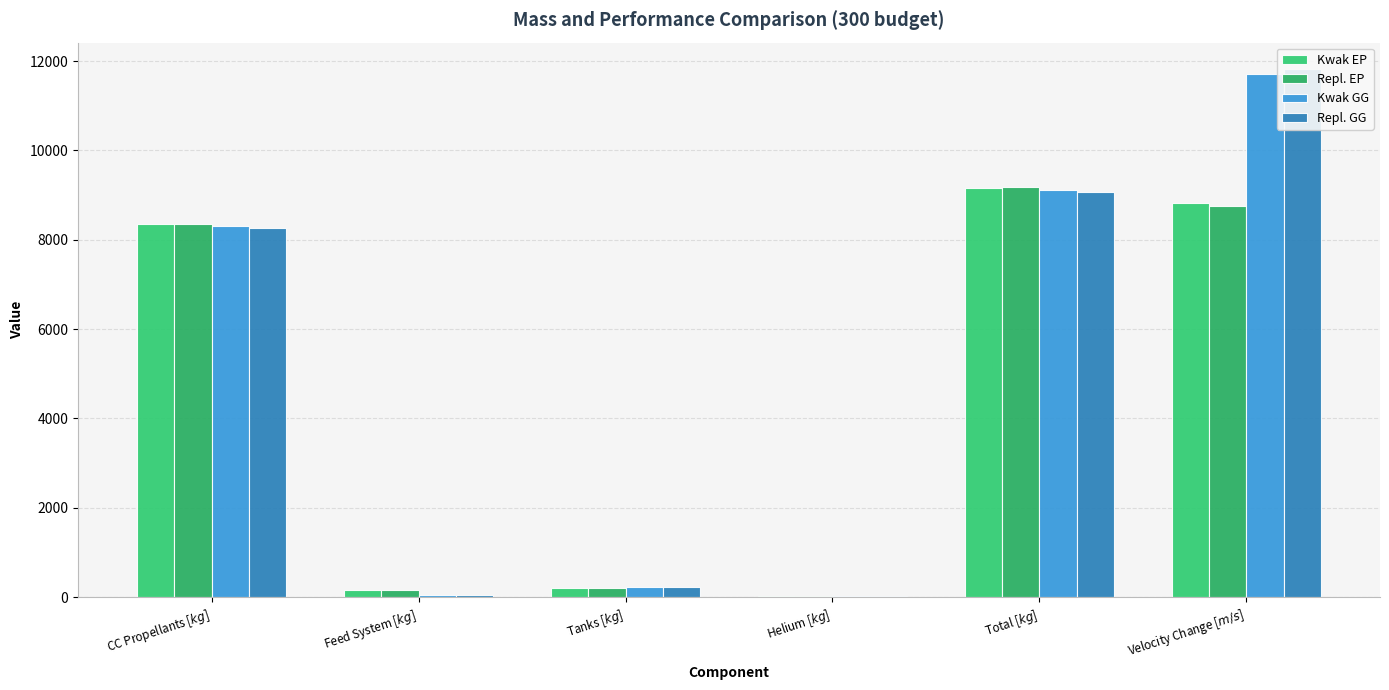

What is the sum of all Repl. EP values?

26672.1